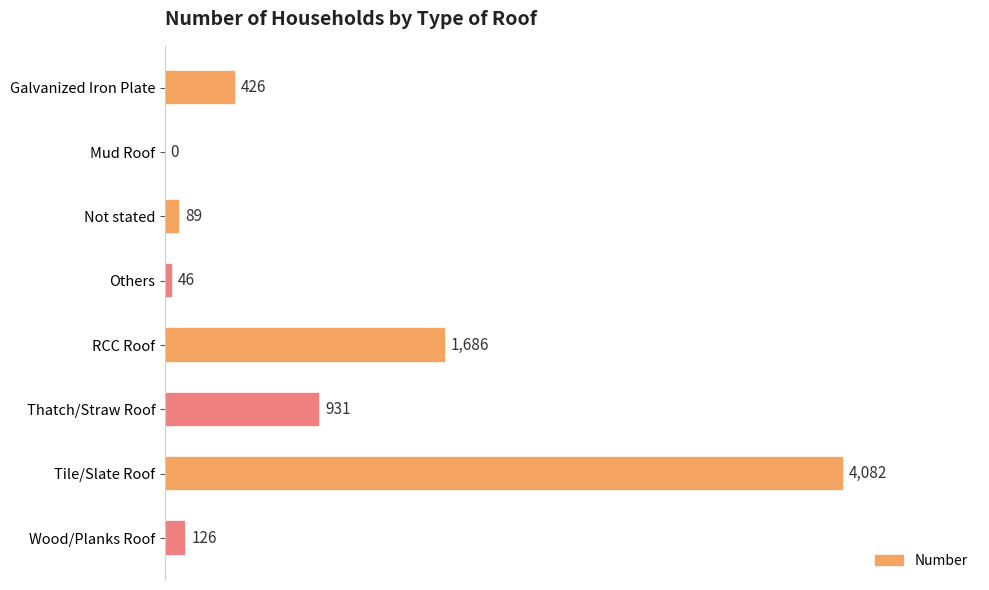

What is the change in value from Mud Roof to Tile/Slate Roof?

+4082